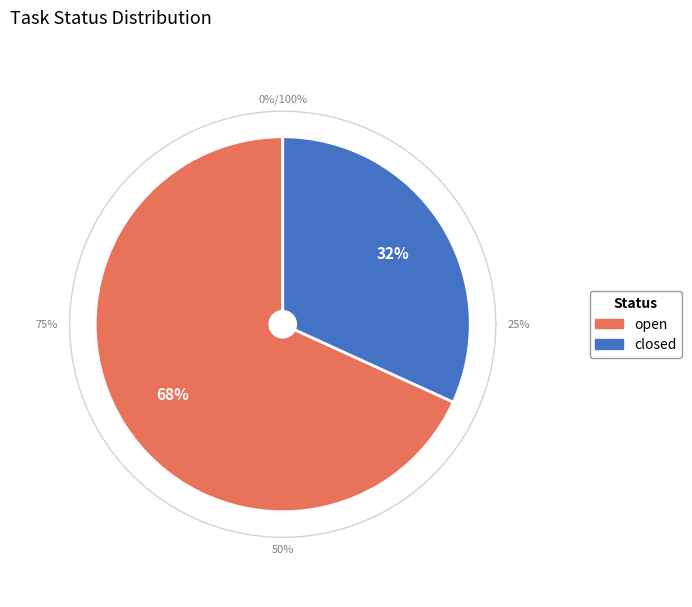

True or false: open accounts for 77% of the total.

False